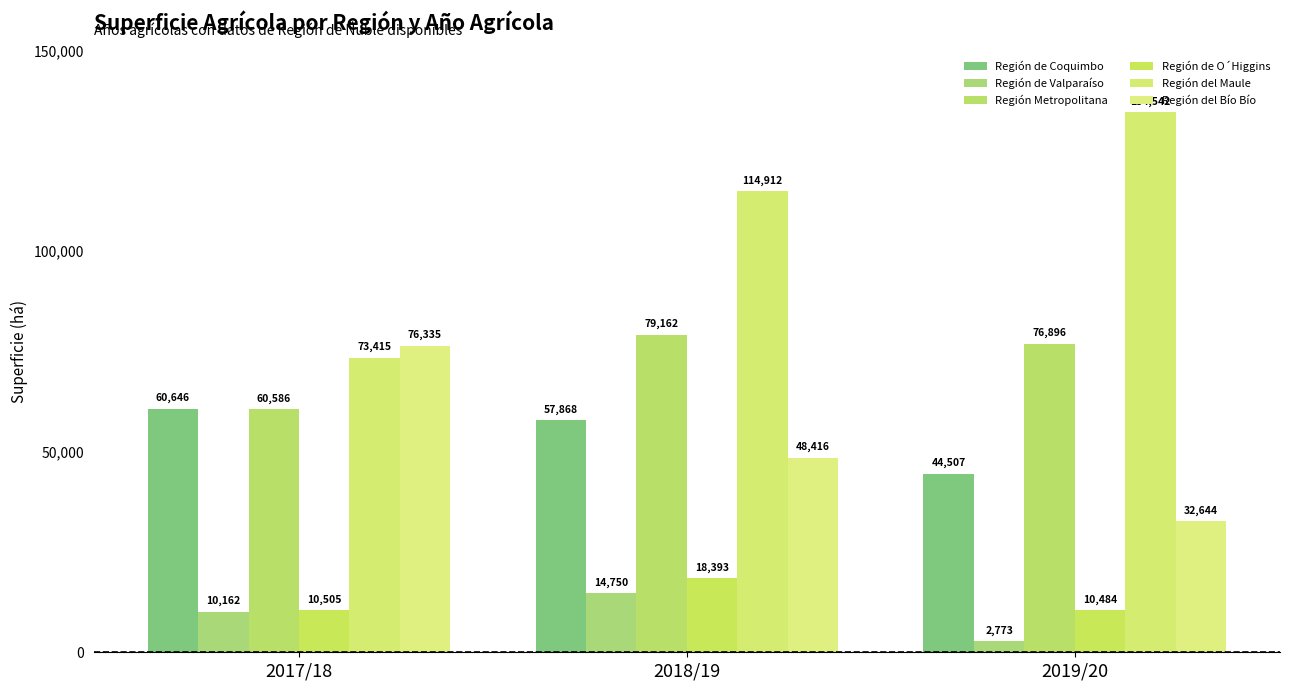

What is the difference between the second highest and minimum values in the Región de Valparaíso series?

7389.2